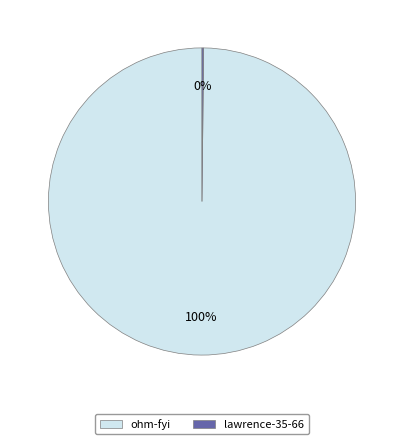

What is the majority slice?

ohm-fyi